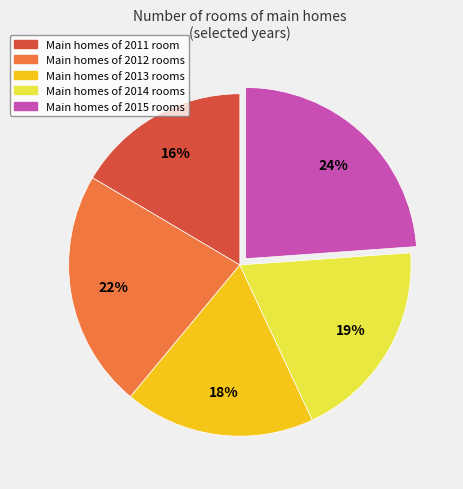

Count the number of slices in the pie.

5